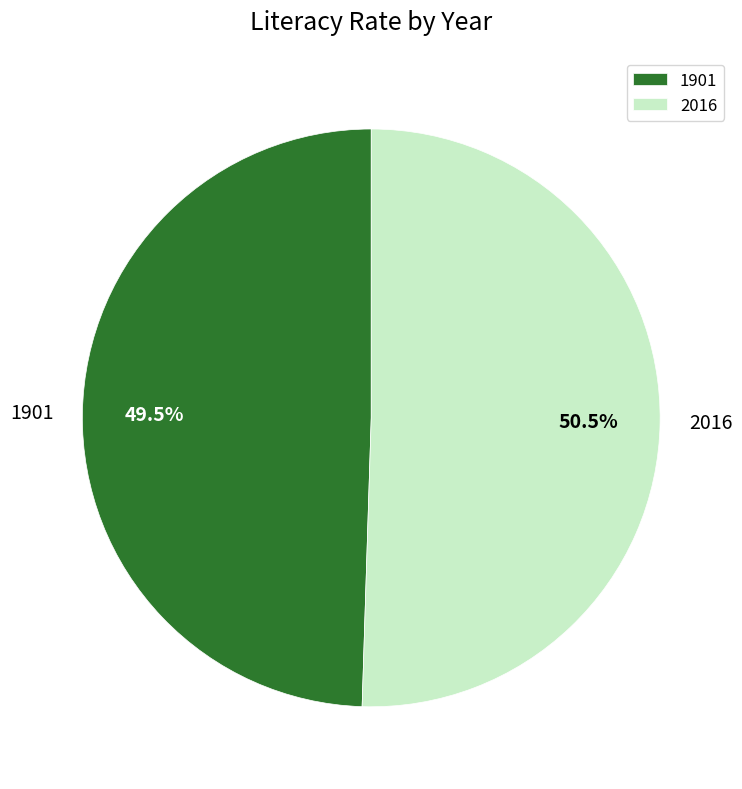

To the nearest percent, what is the difference between the largest and smallest slice percentages?

1%